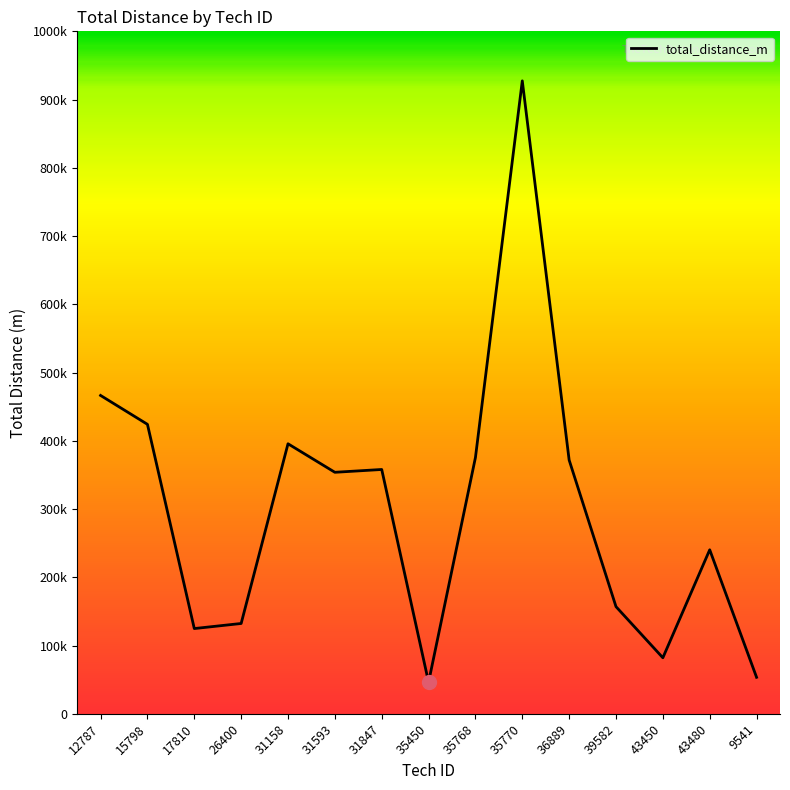

Rank the categories by value from highest to lowest.

35770, 12787, 15798, 31158, 35768, 36889, 31847, 31593, 43480, 39582, 26400, 17810, 43450, 9541, 35450